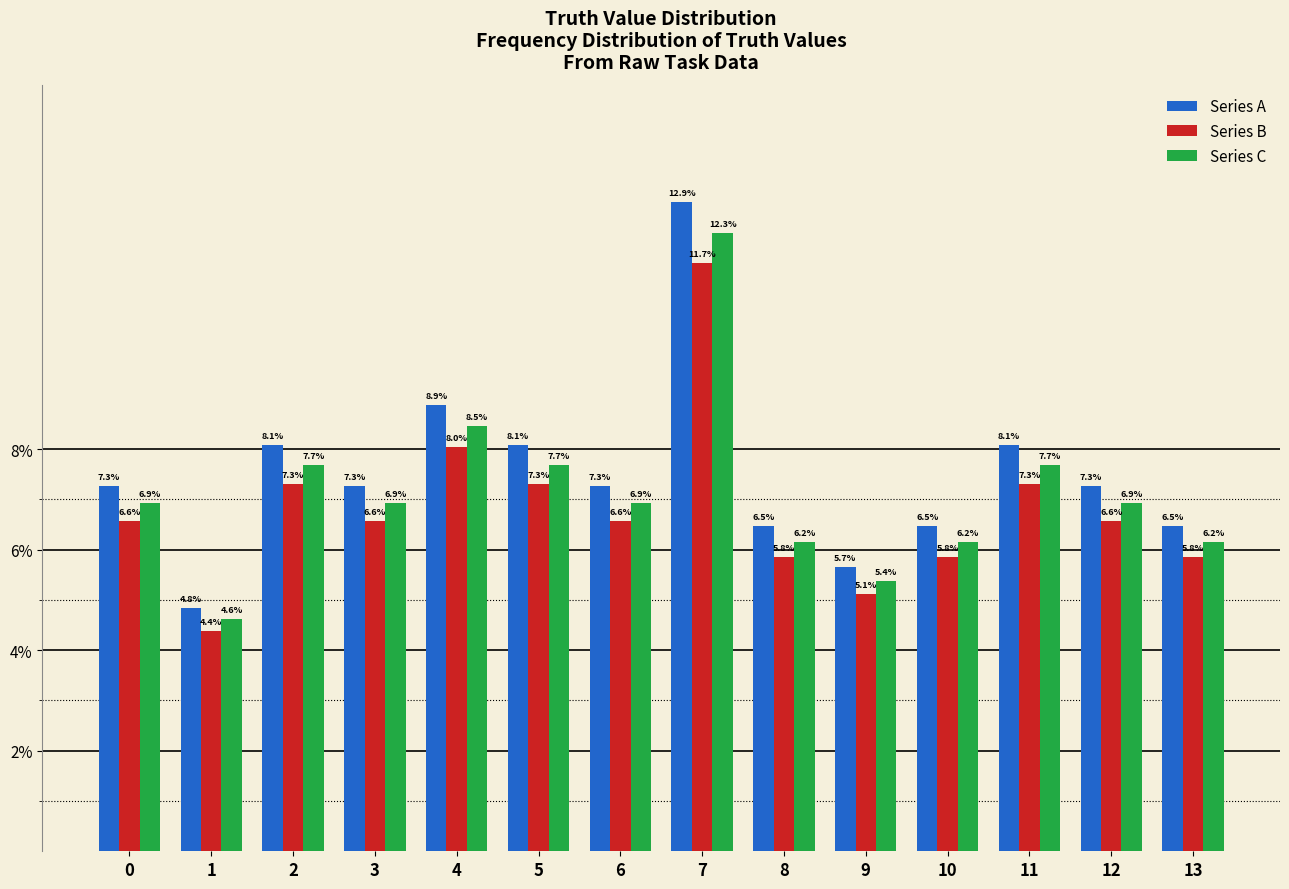

Are the bars horizontal?

No